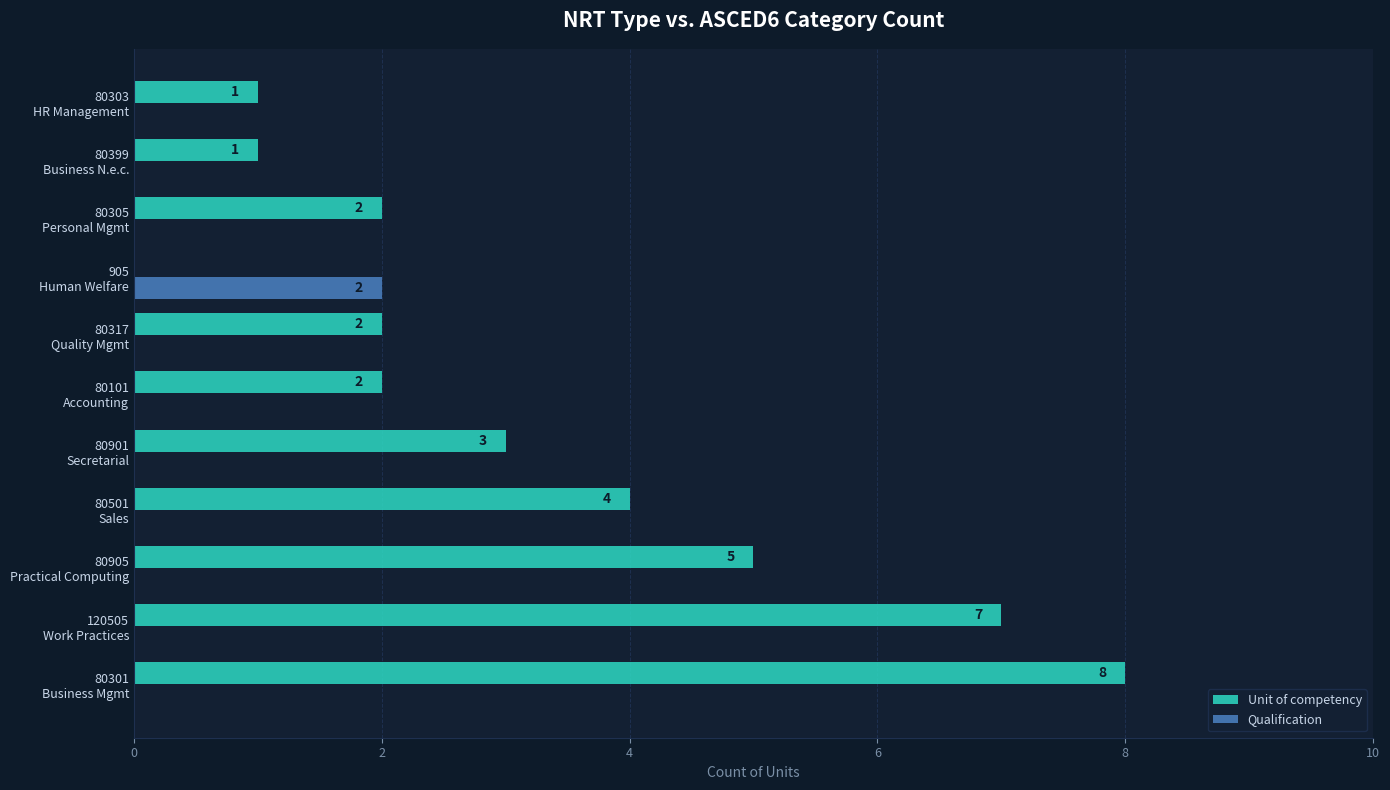

Count the number of data series in this chart.

2